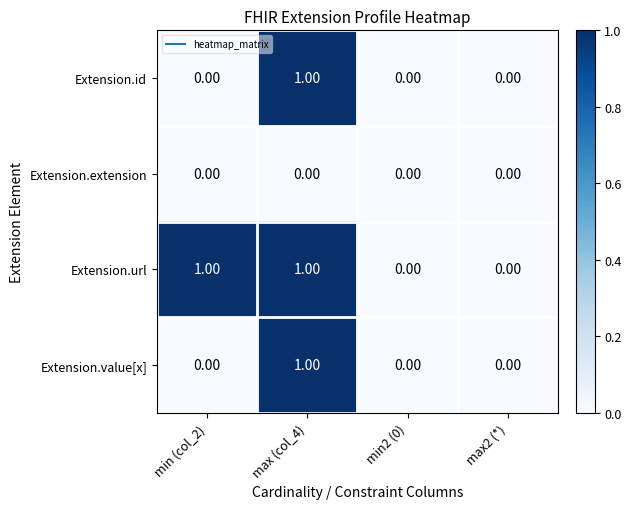

What is the maximum value shown in the chart?

1